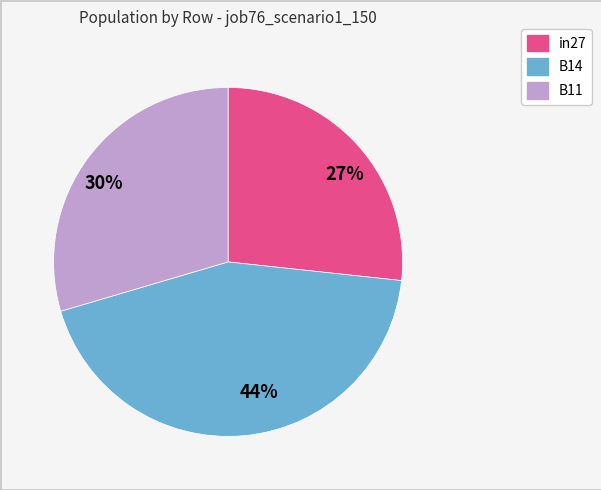

Is the sum of 30% and 44% greater than half?

Yes